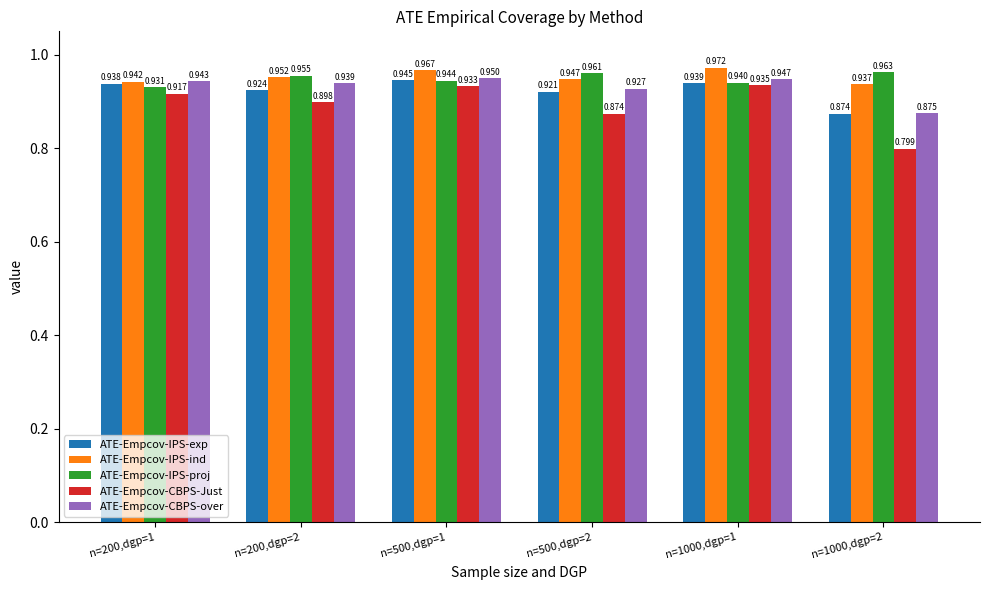

Between n=500,dgp=2 and n=1000,dgp=2, which series saw the biggest shift?

ATE-Empcov-CBPS-Just